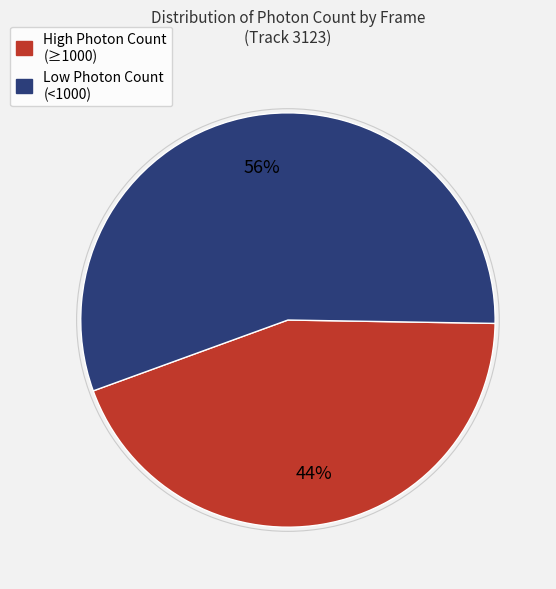

Count the number of slices in the pie.

2